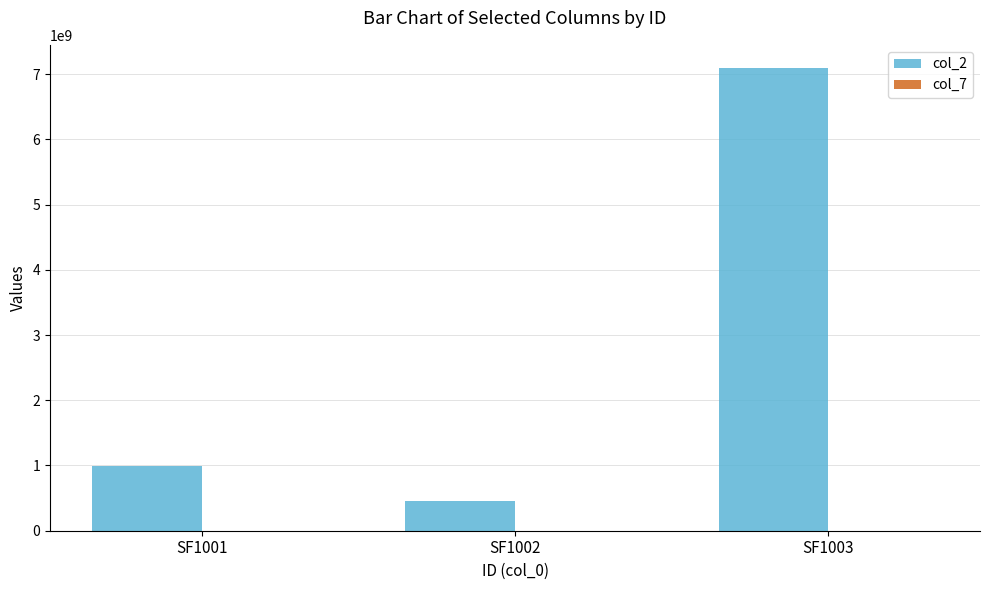

Between SF1002 and SF1003, which series saw the biggest shift?

col_2